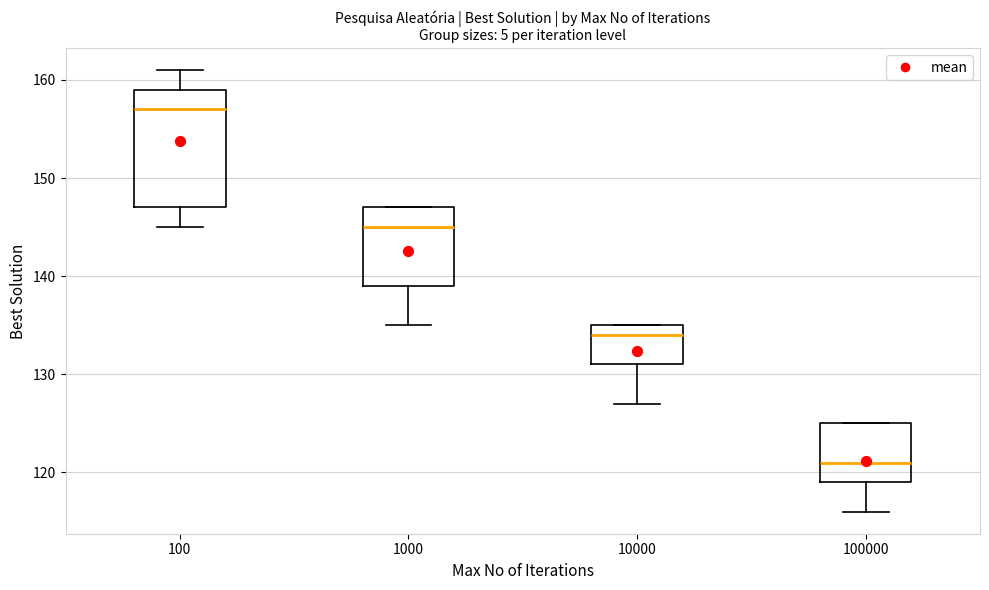

Where does the upper whisker of the box at x = 100 end on the y-axis? The values are not printed on the chart, so give them approximately, as read against the axis.

161